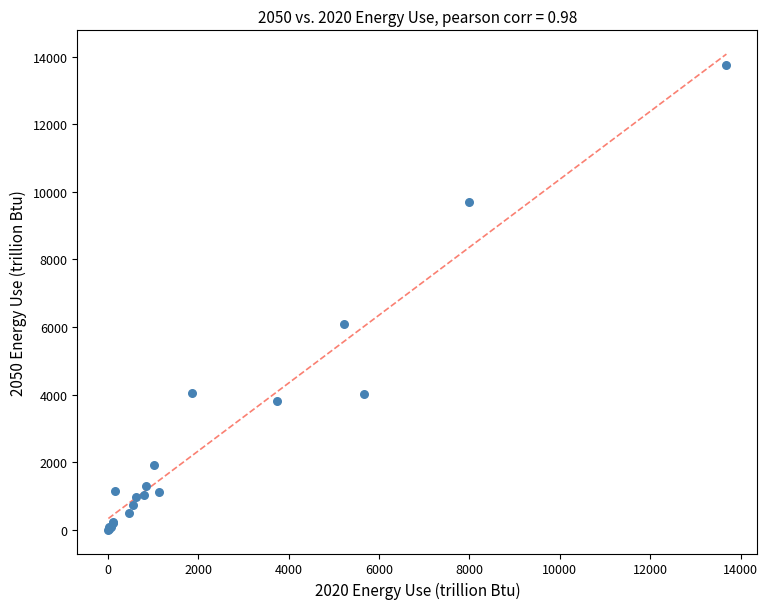

What Y value in the scatter plot is closest to 6874?

6080.2